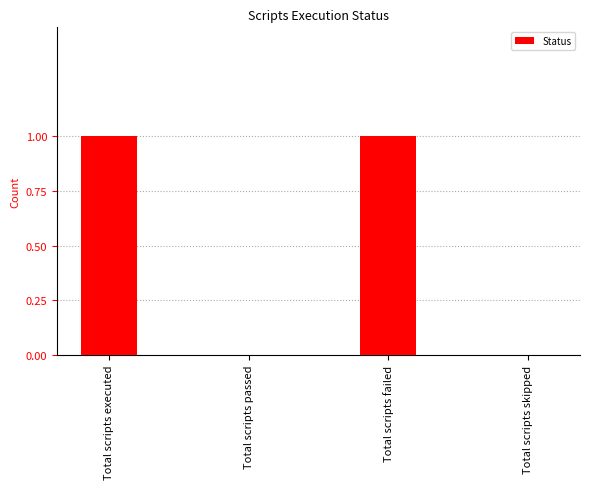

Is it true that the value at Total scripts executed is 1?

True